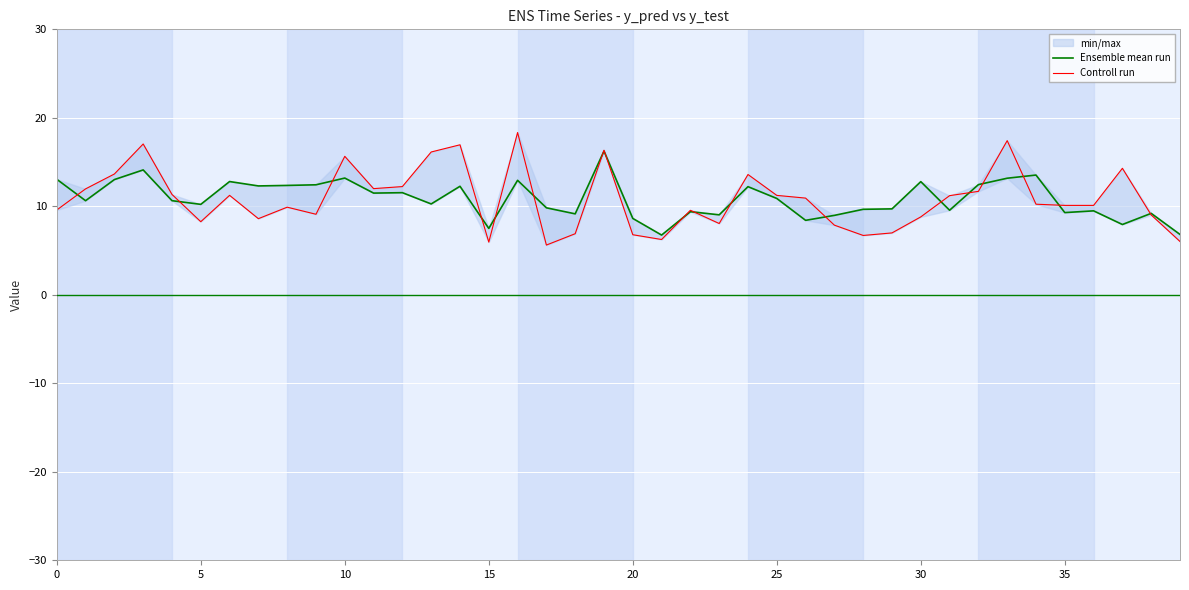

The Controll run series shows 16.1 at 13. True or false?

True